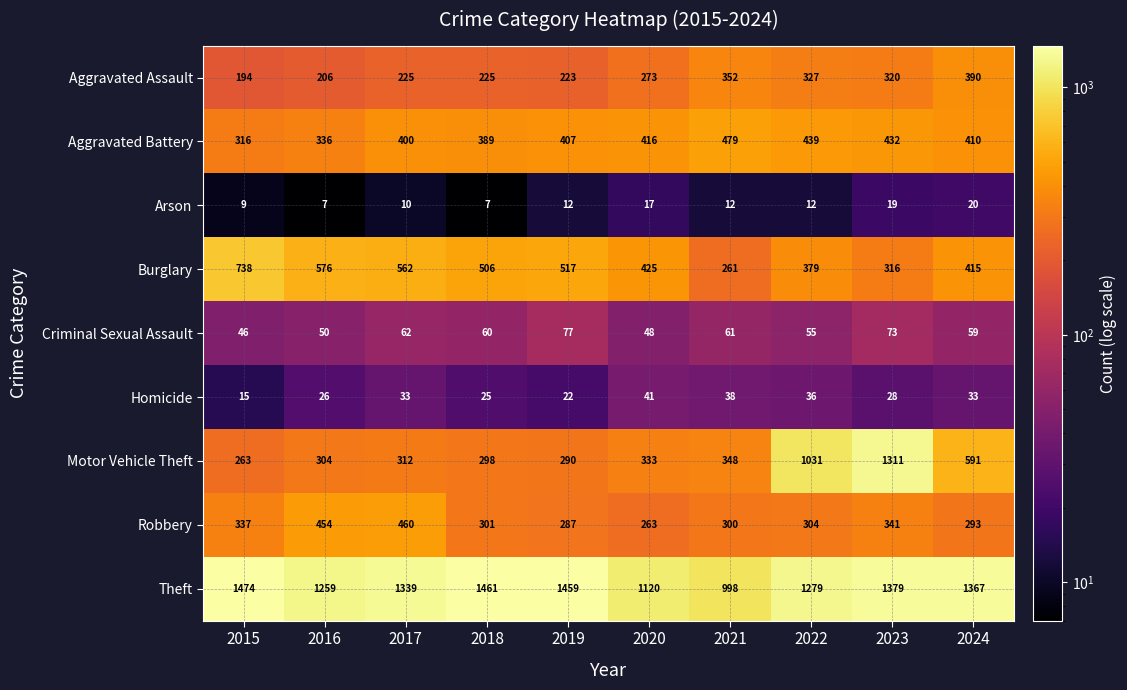

How many data points does each series have?

10